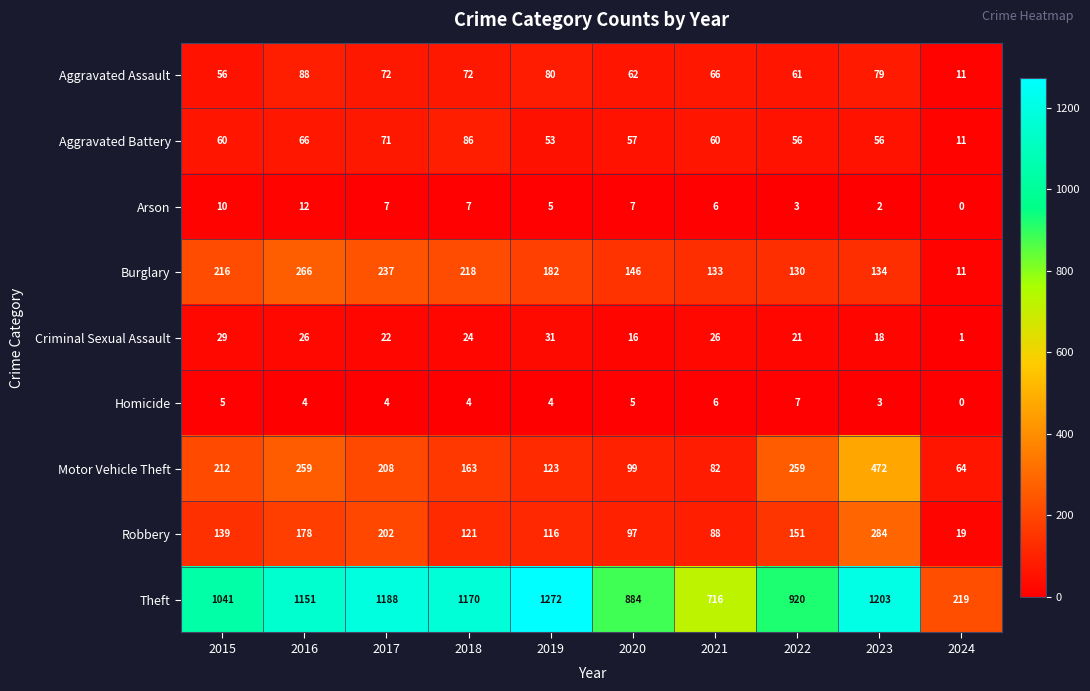

Where is Homicide nearest to the value 3?

2023